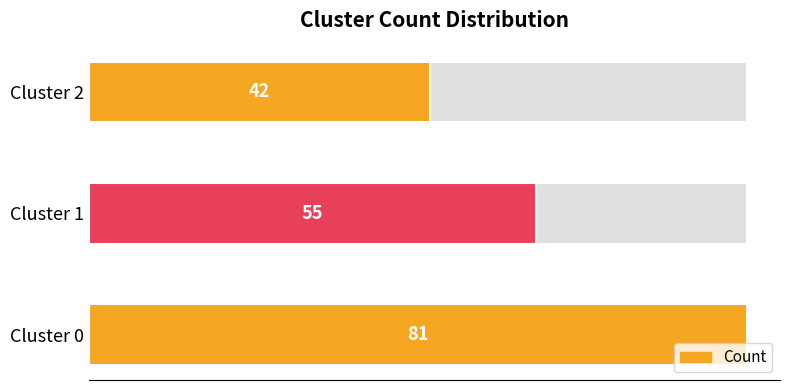

Reading right to left, what are all the values shown in this chart?

42	55	81